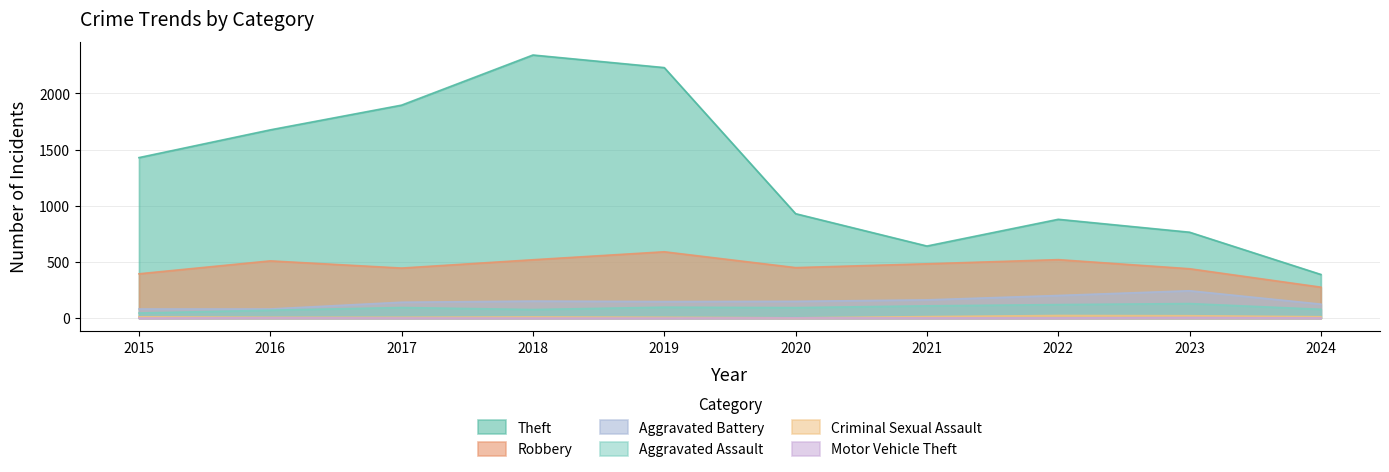

At which category is the sum across all series the highest?

2018